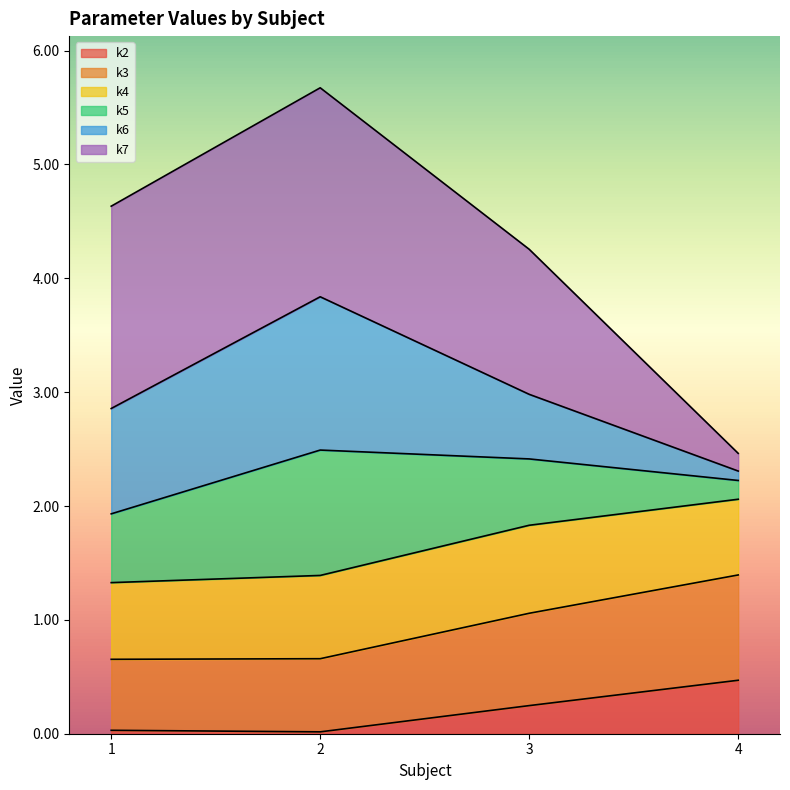

True or false: k5 and k2 intersect in this chart.

False